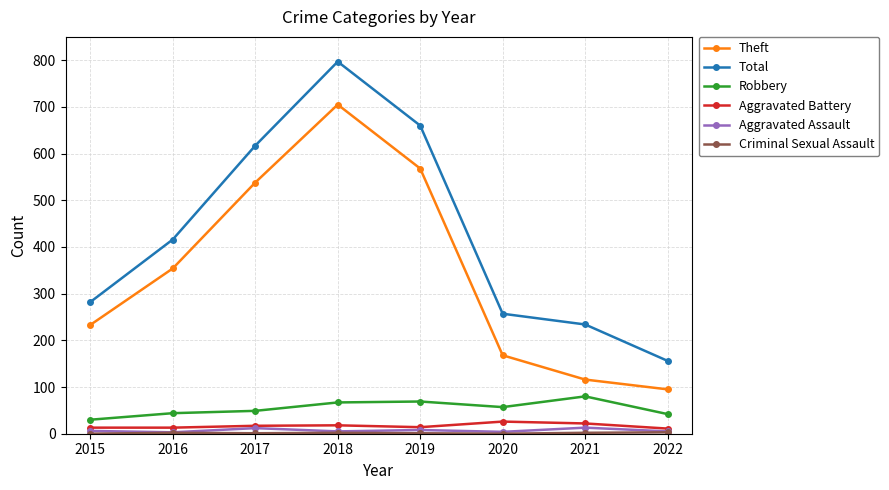

At which category is the sum across all series the highest?

2018